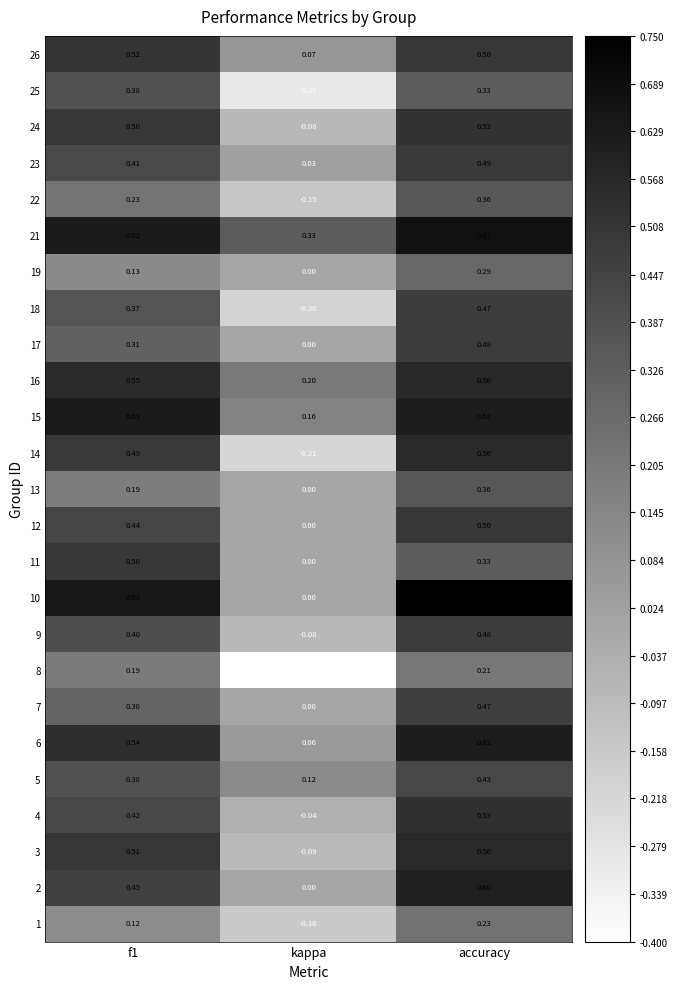

Where is 26 nearest to the value 0?

kappa